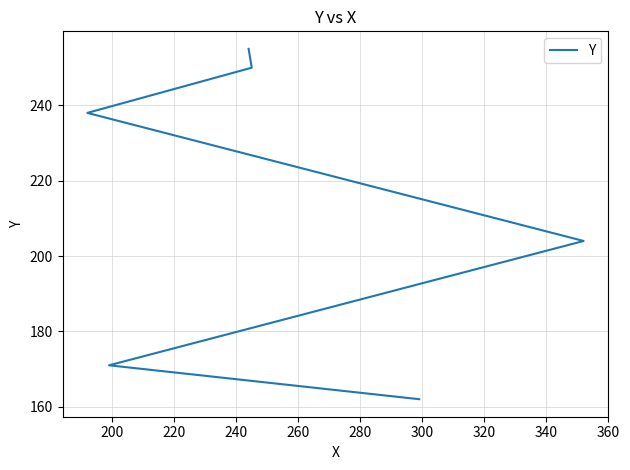

What is the value of the 2nd point from the left?

171